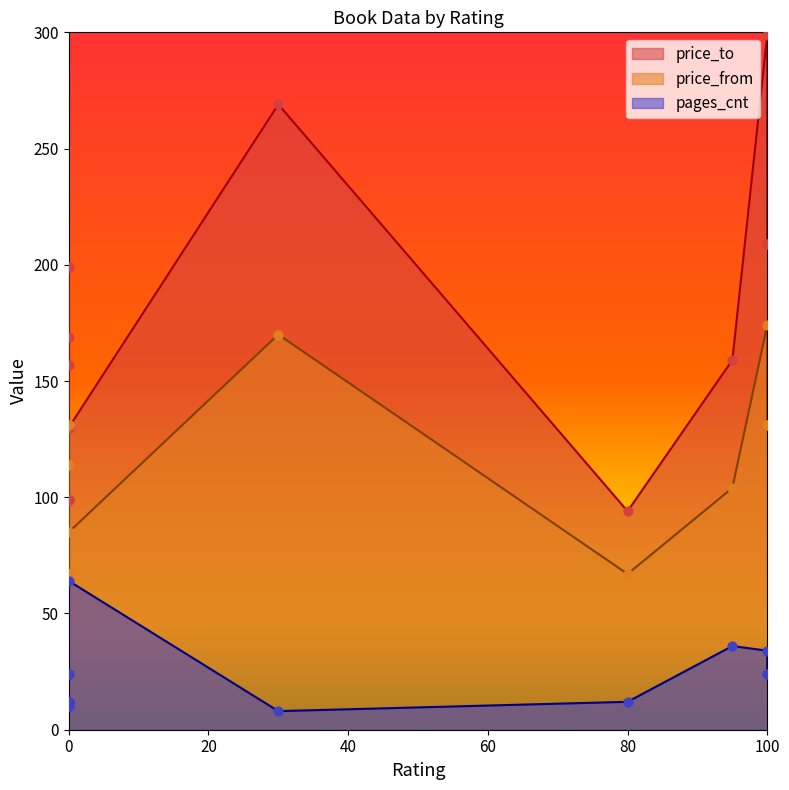

Which series has the widest spread of Y values?

price_to